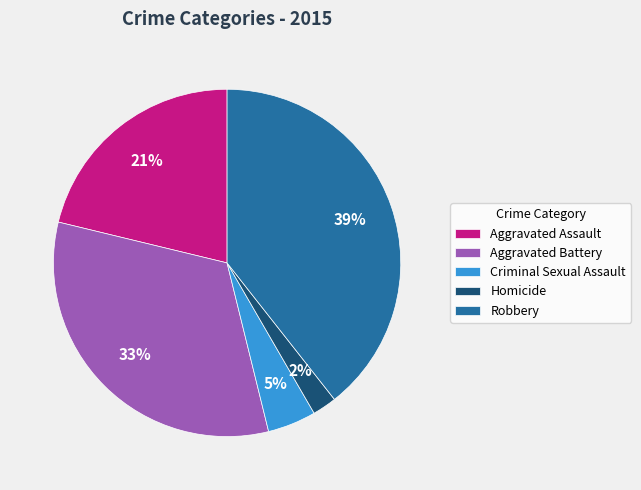

Is the sum of Criminal Sexual Assault and Robbery greater than half?

No